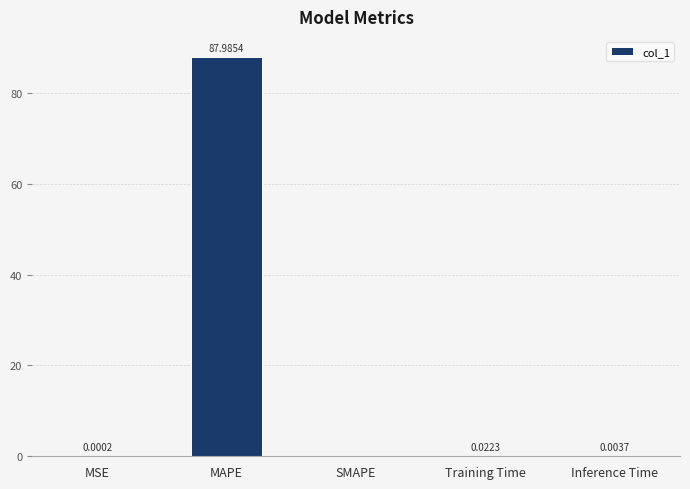

What is the sum of all values?

88.0